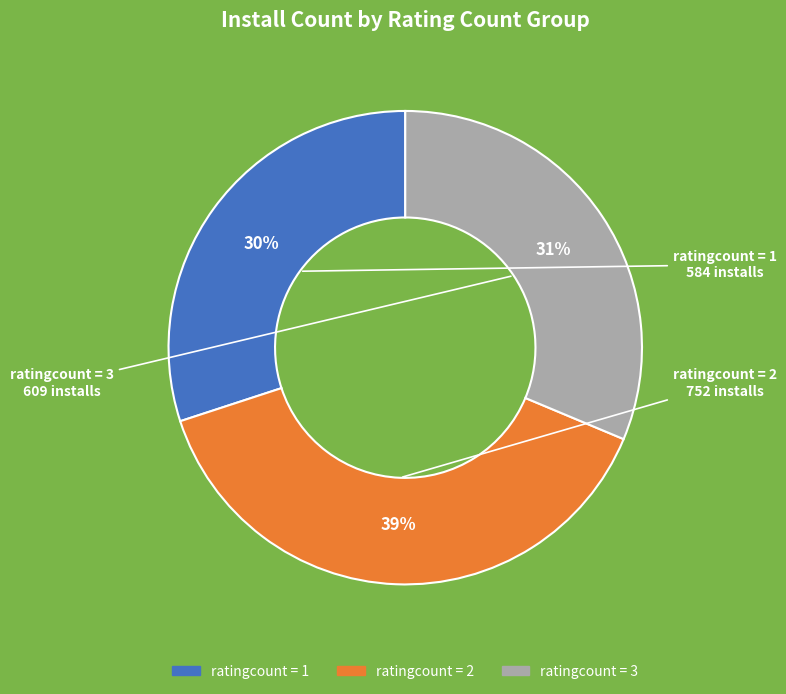

True or false: ratingcount = 1 accounts for 30% of the total.

True